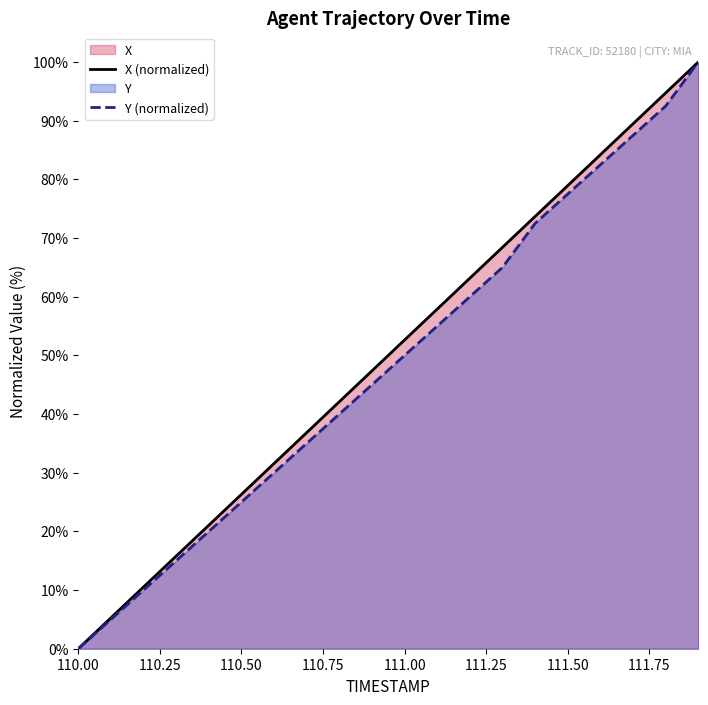

What position from the right is 111.1?

9